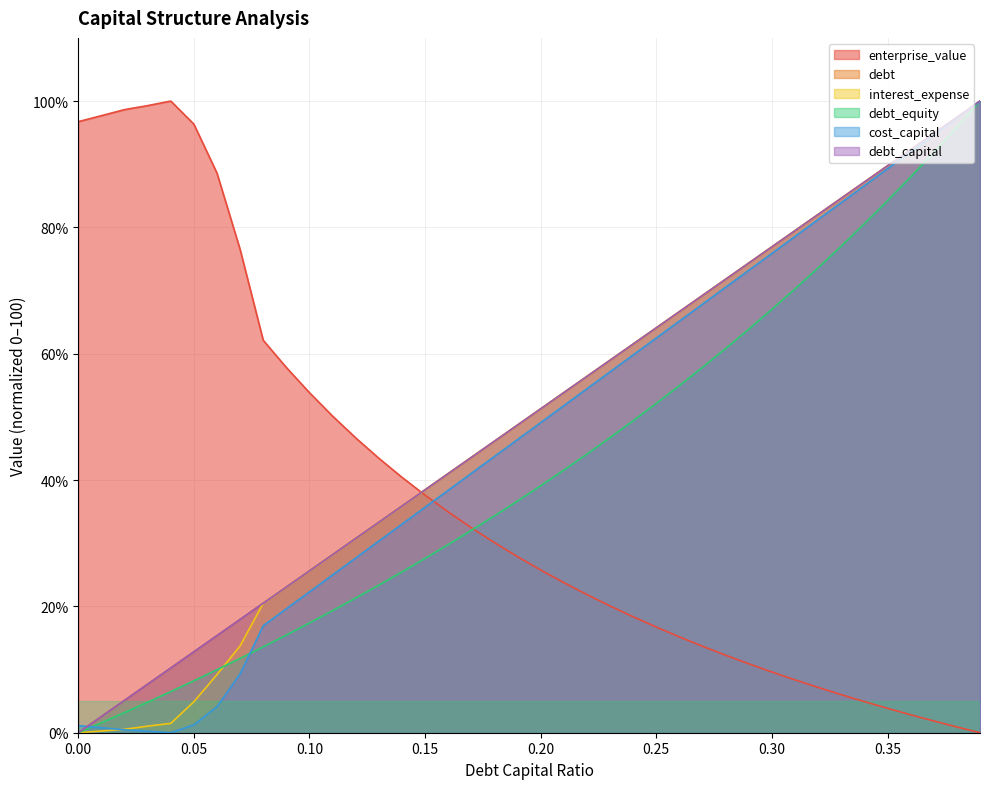

How many intersections are there between interest_expense and cost_capital?

1